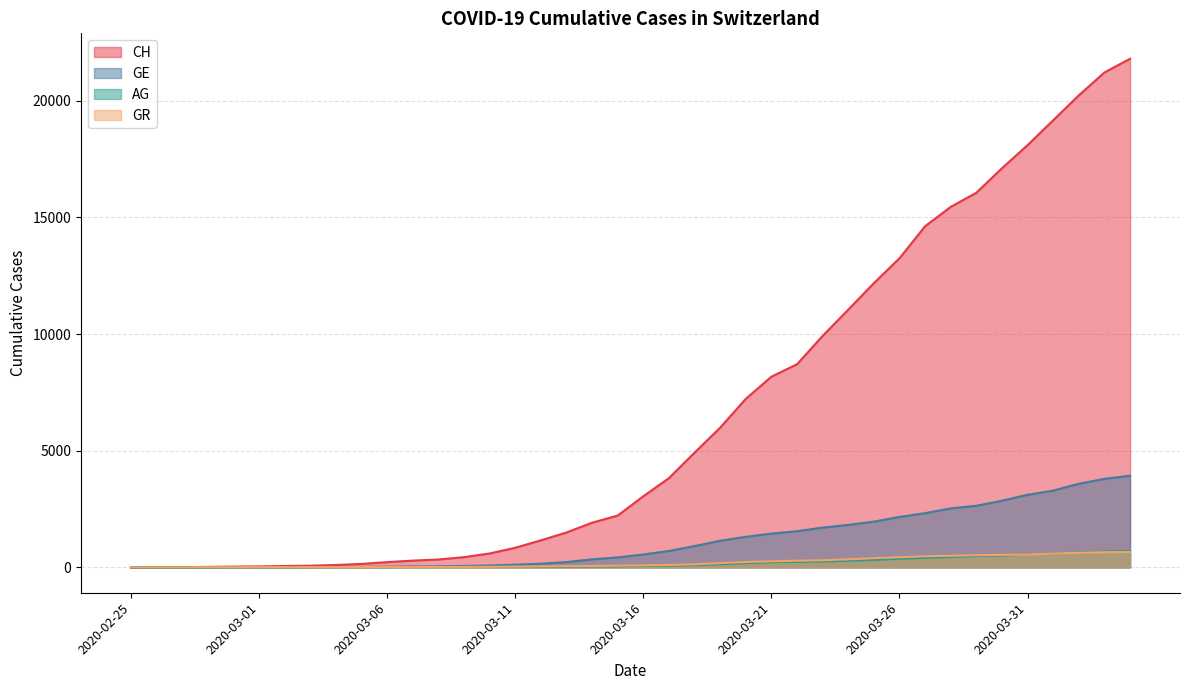

Is it true that GR equals 622 at 2020-04-02?

True